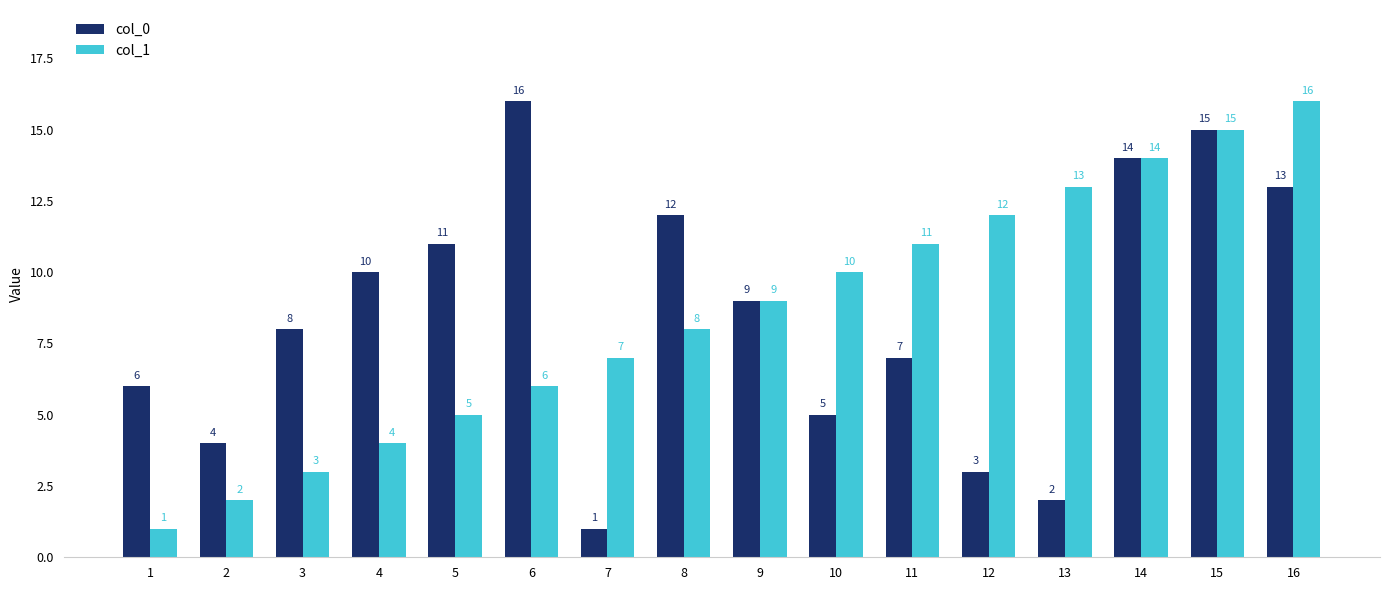

Between 6 and 15, which series saw the biggest shift?

col_1